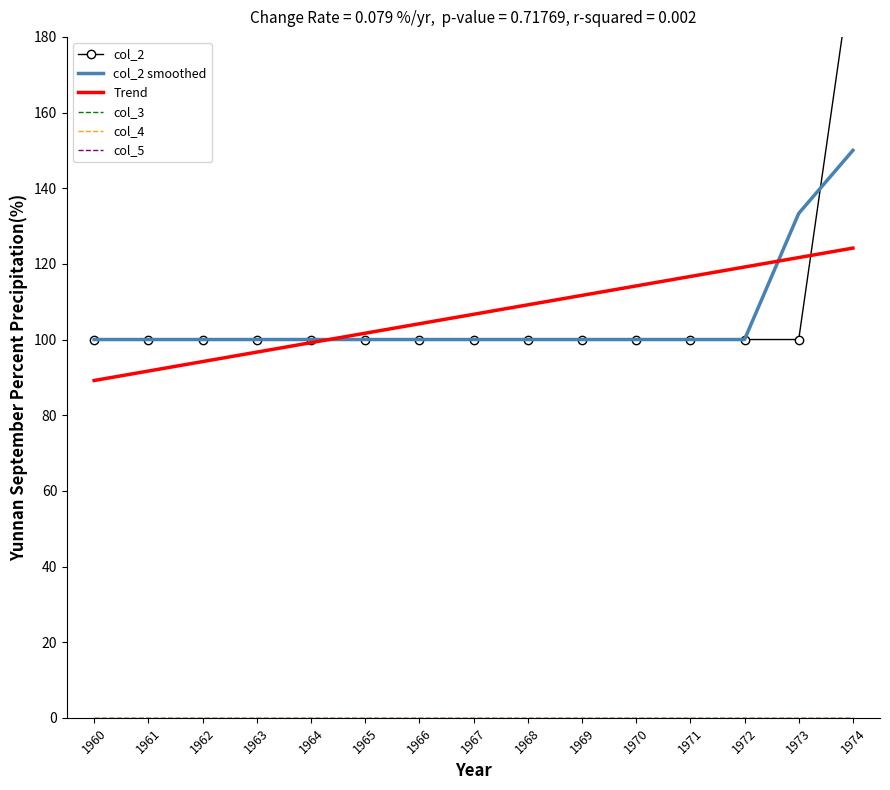

Where is col_2 smoothed nearest to the value 125?

1973